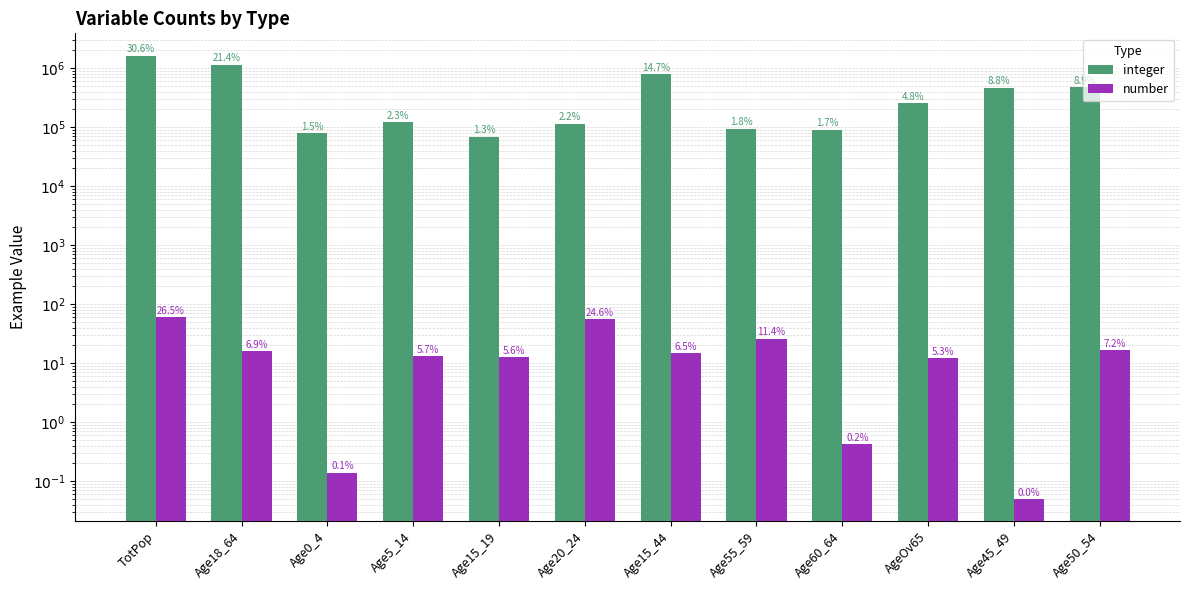

What is the average value of the integer series?

444017.8